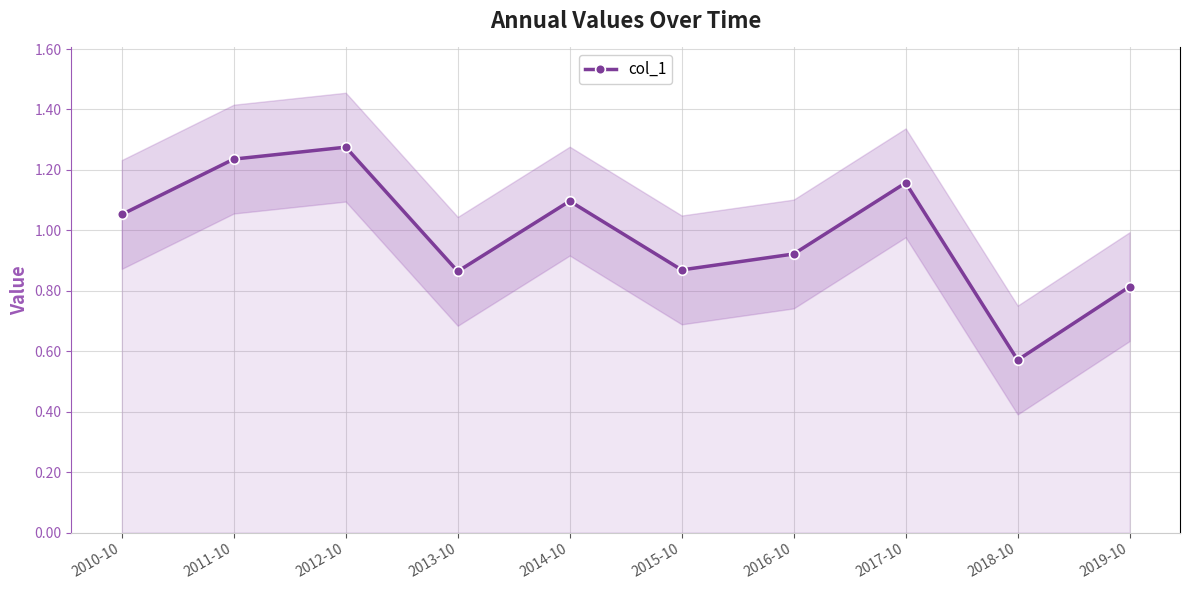

Between 2016-10 and 2013-10, which is larger?

2016-10